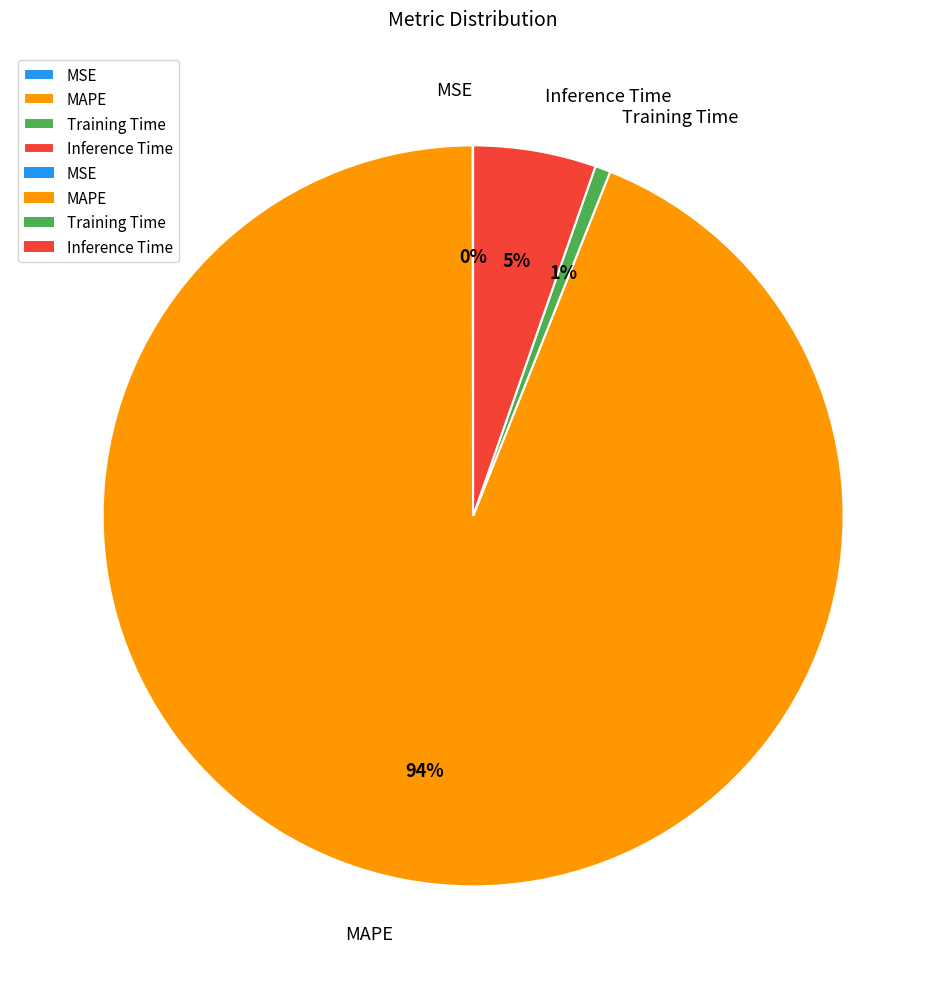

To the nearest percent, what is the difference between the largest and smallest slice percentages?

94%